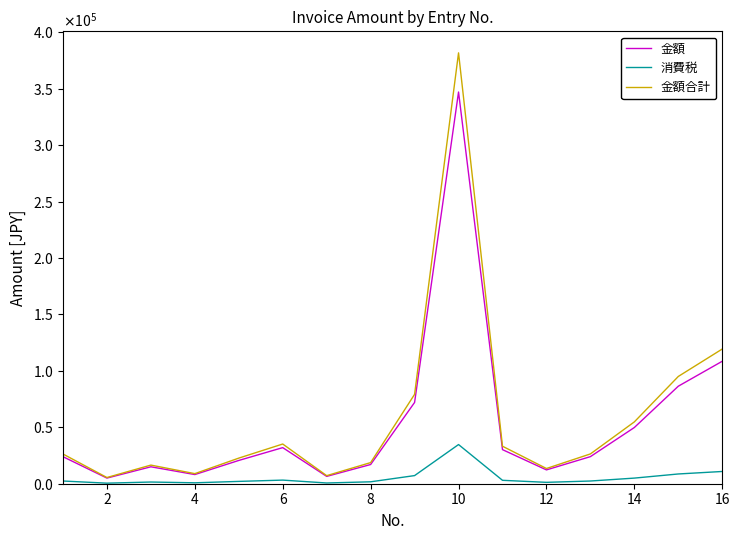

At how many categories does at least one series exceed 358843?

1